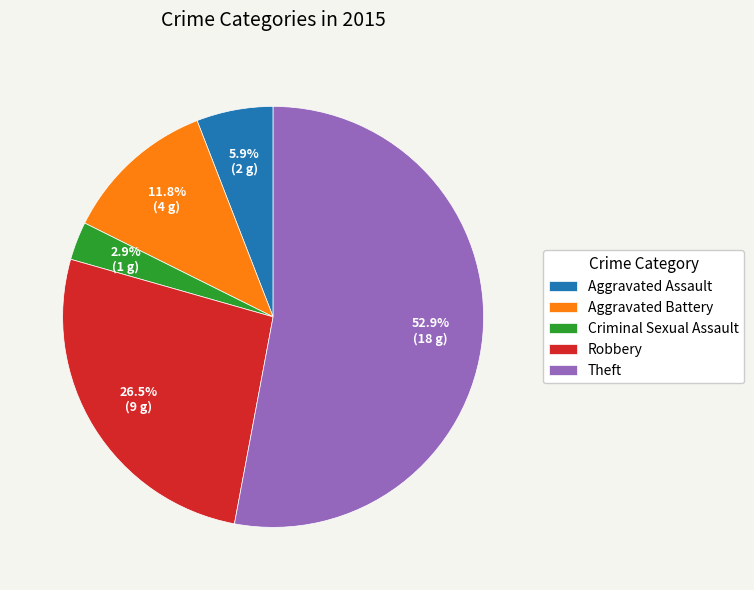

What is the total percentage of Robbery and Criminal Sexual Assault?

29.4%